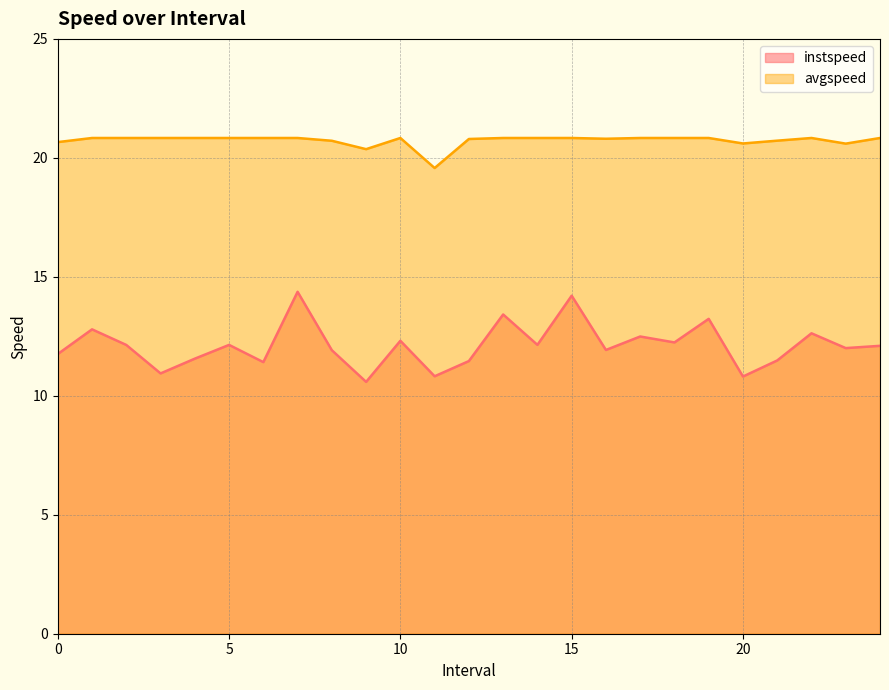

How many series are shown in this chart?

2